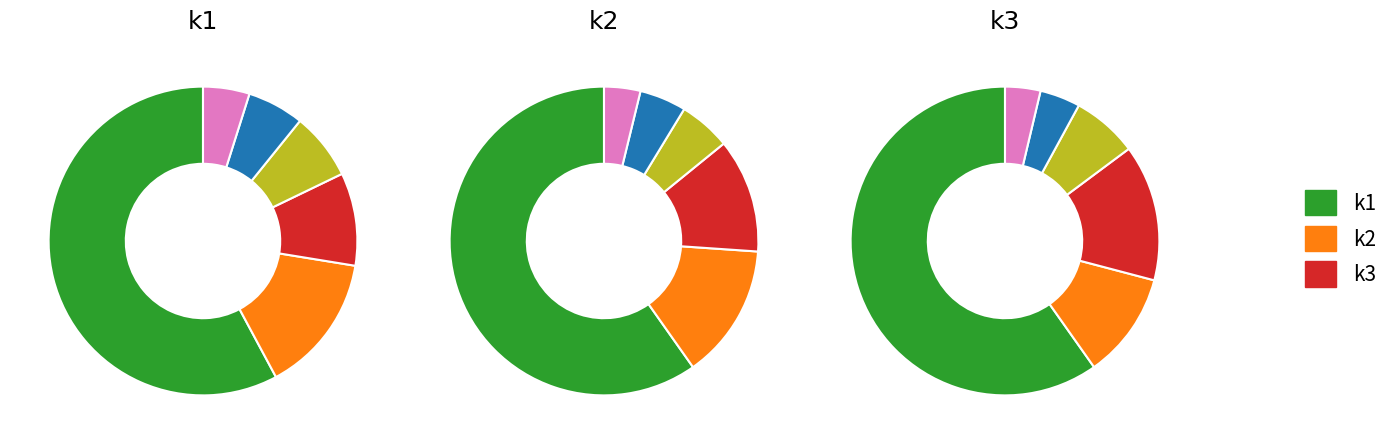

Rank the series at 18 from lowest to highest value.

k3, k1, k2